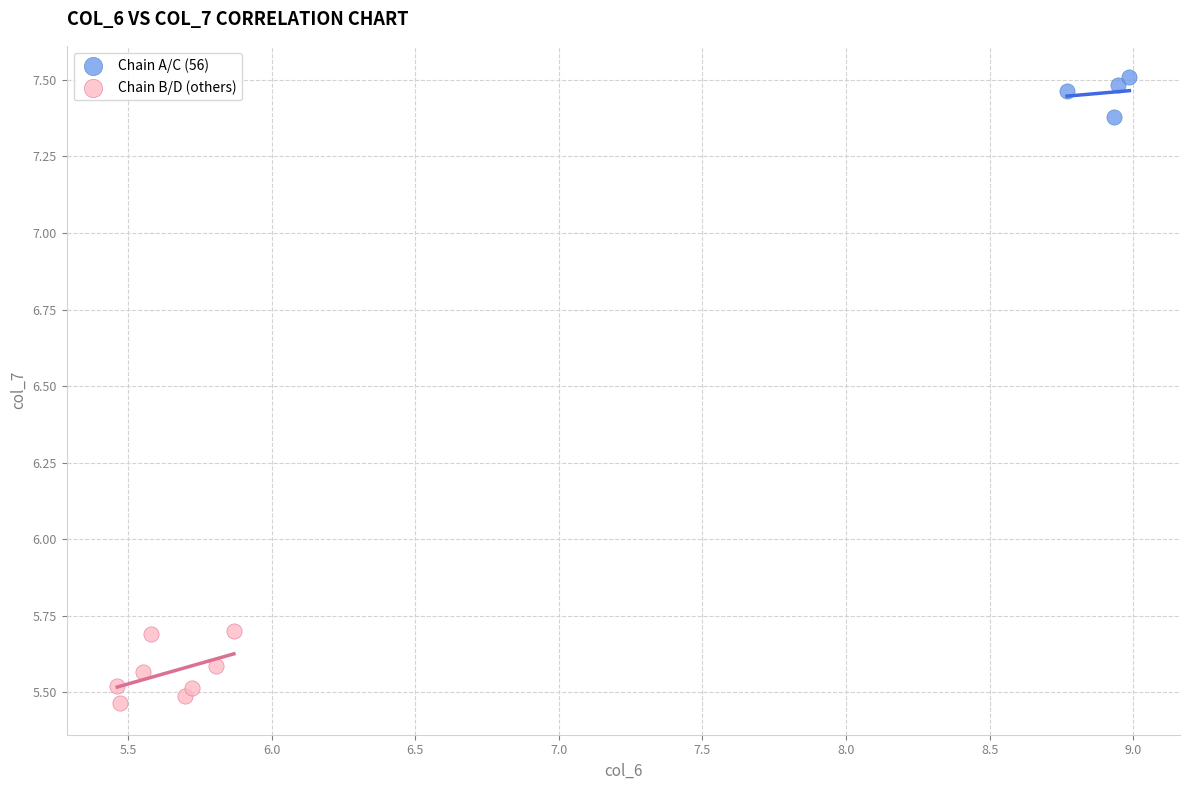

What are all the series names shown in the legend?

Chain A/C (56), Chain B/D (others)